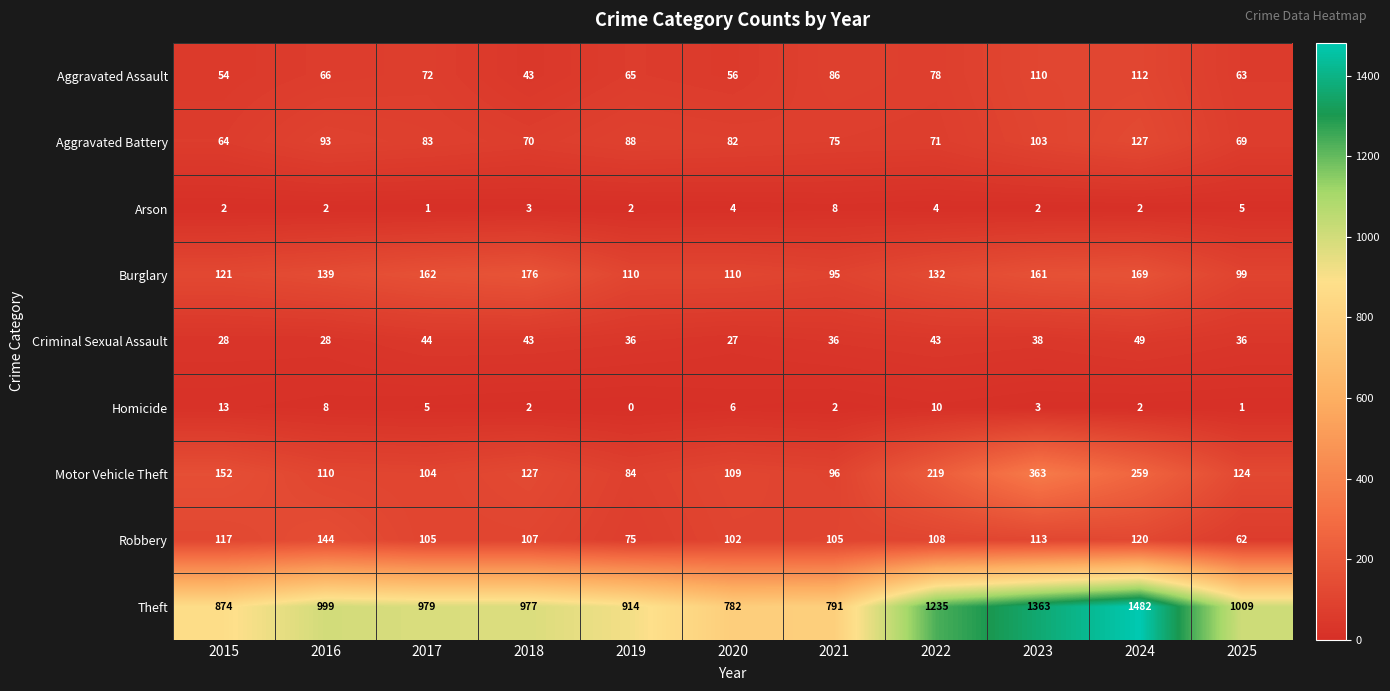

True or false: Motor Vehicle Theft has a value of 104 at 2017.

True